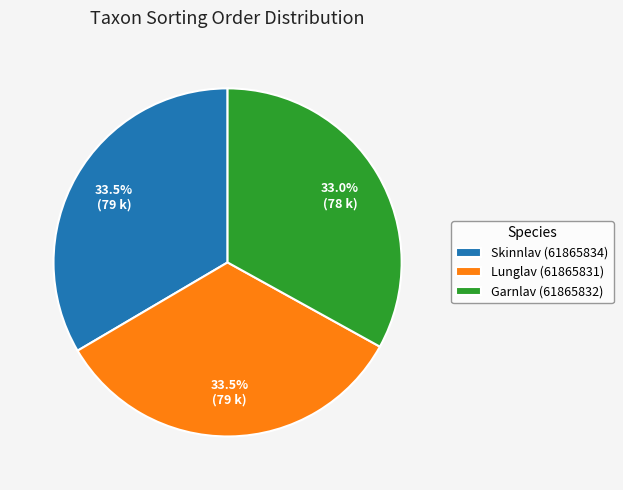

What is the ratio of the value at Skinnlav (61865834) to the value at Garnlav (61865832)?

1.0